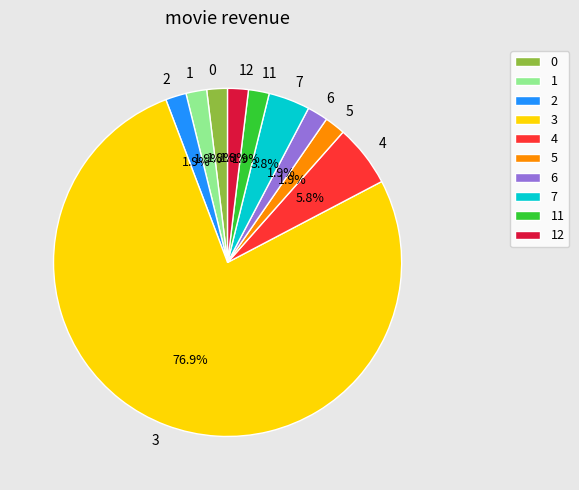

What is the largest slice in the pie chart?

3